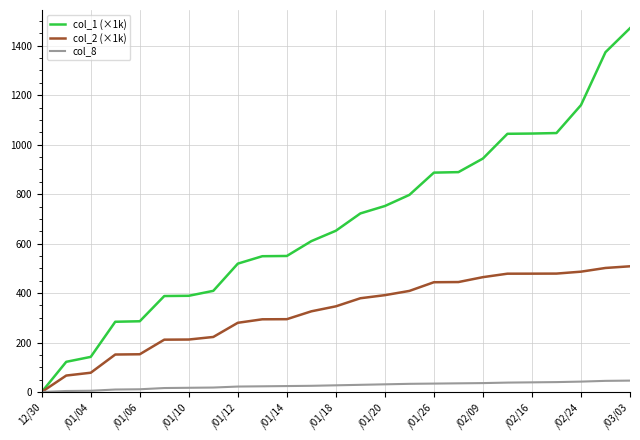

List the series in order of their peak value, lowest first.

col_8, col_2 (×1k), col_1 (×1k)